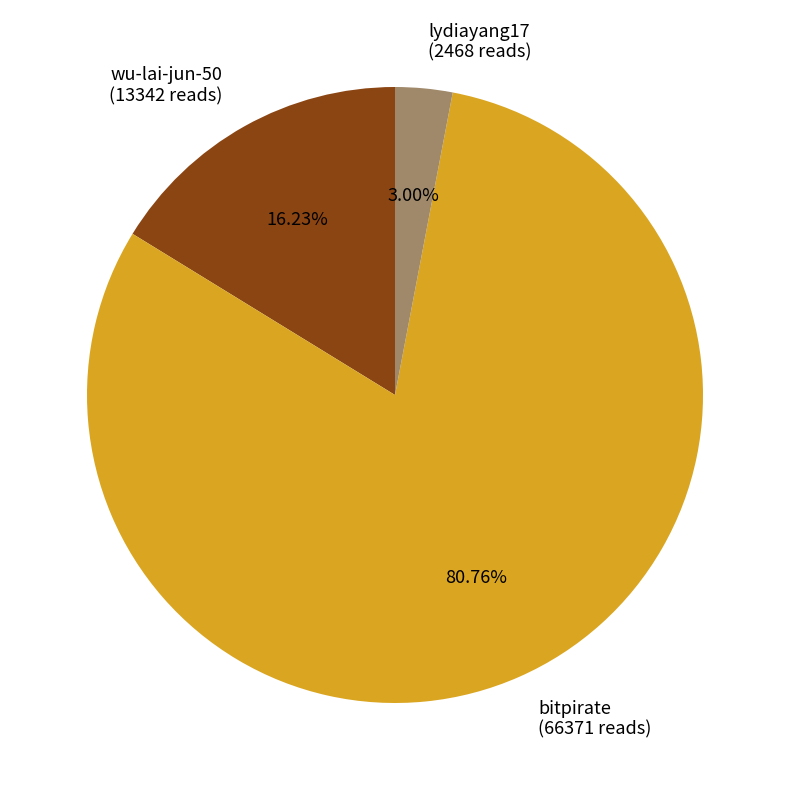

Does any single category account for the majority?

Yes